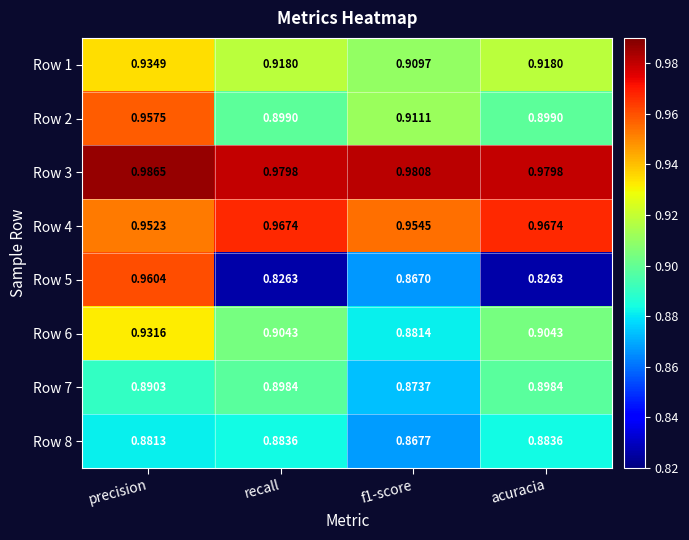

Which category has the highest value across all series?

precision